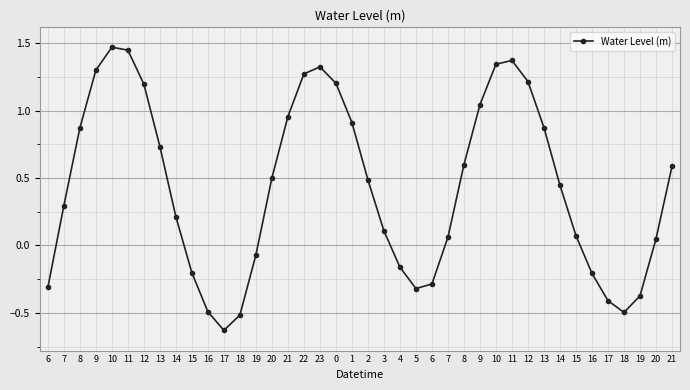

Count the number of values greater than 0.

27